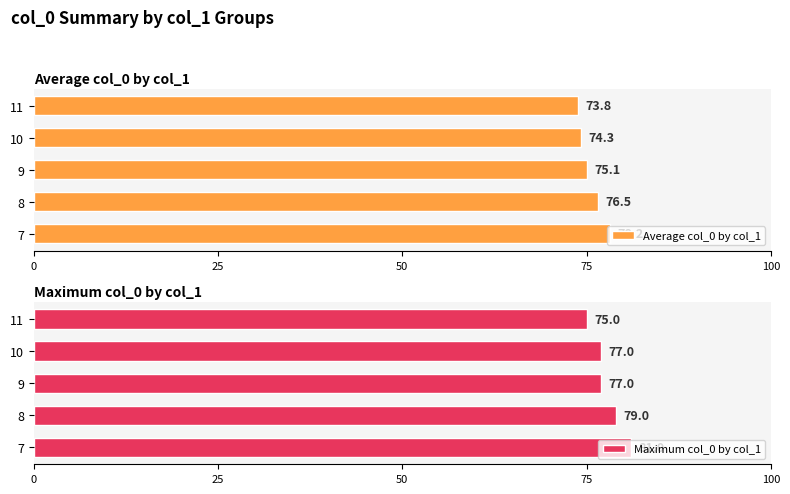

What is the average value of the Average col_0 by col_1 series?

75.6